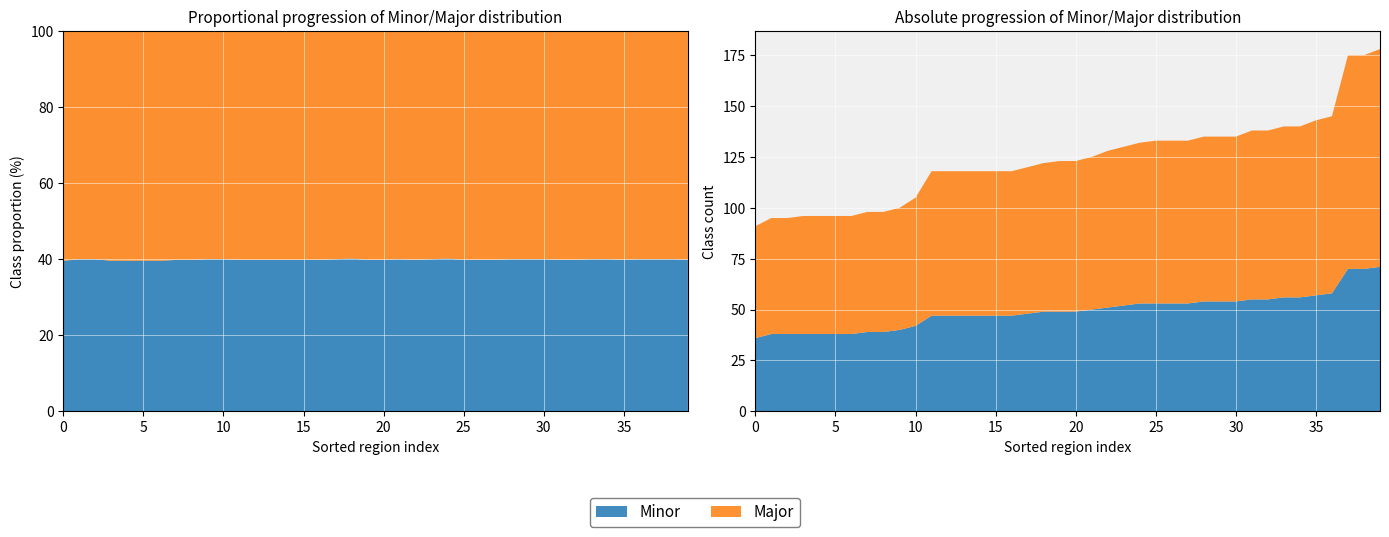

Reading right to left, extract all data points from this chart.

Minor: 71=71	70=70	70=70	58=58	57=57	56=56	56=56	55=55	55=55	54=54	54=54	54=54	53=53	53=53	53=53	53=53	52=52	51=51	50=50	49=49	49=49	49=49	48=48	47=47	47=47	47=47	47=47	47=47	47=47	42=42	40=40	39=39	39=39	38=38	38=38	38=38	38=38	38=38	38=38	36=36
Major: 71=107	70=105	70=105	58=87	57=86	56=84	56=84	55=83	55=83	54=81	54=81	54=81	53=80	53=80	53=80	53=79	52=78	51=77	50=75	49=74	49=74	49=73	48=72	47=71	47=71	47=71	47=71	47=71	47=71	42=63	40=60	39=59	39=59	38=58	38=58	38=58	38=58	38=57	38=57	36=55